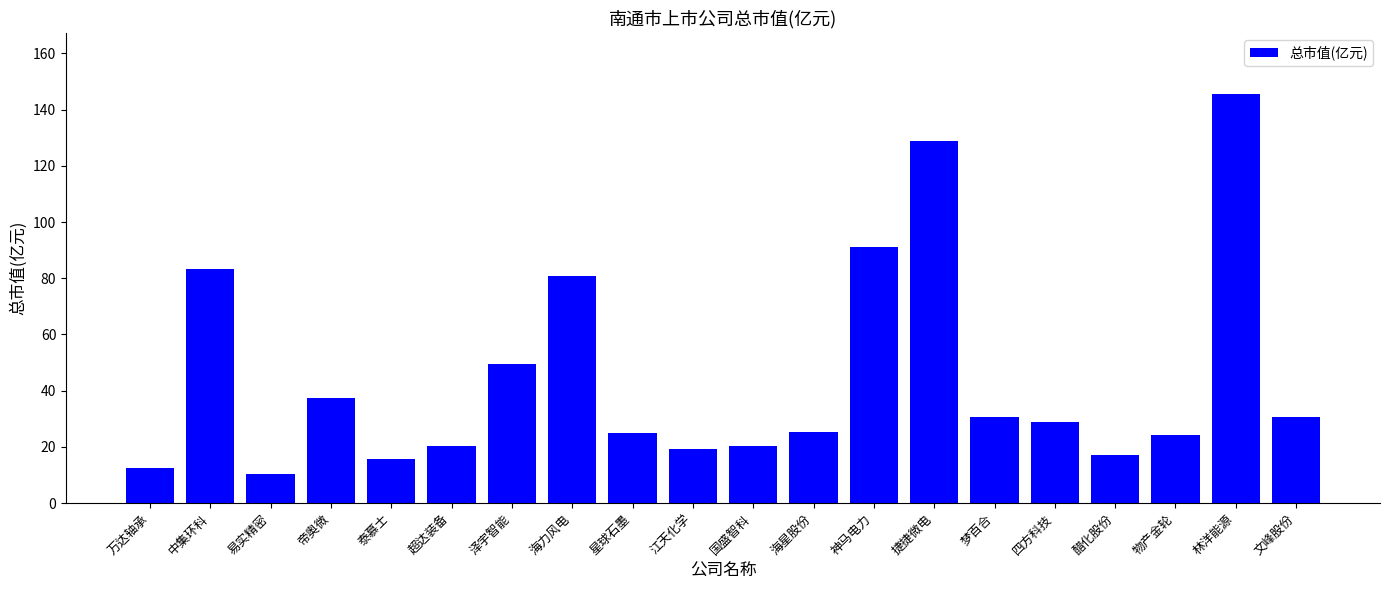

The value at 国盛智科 is 20.2. True or false?

True